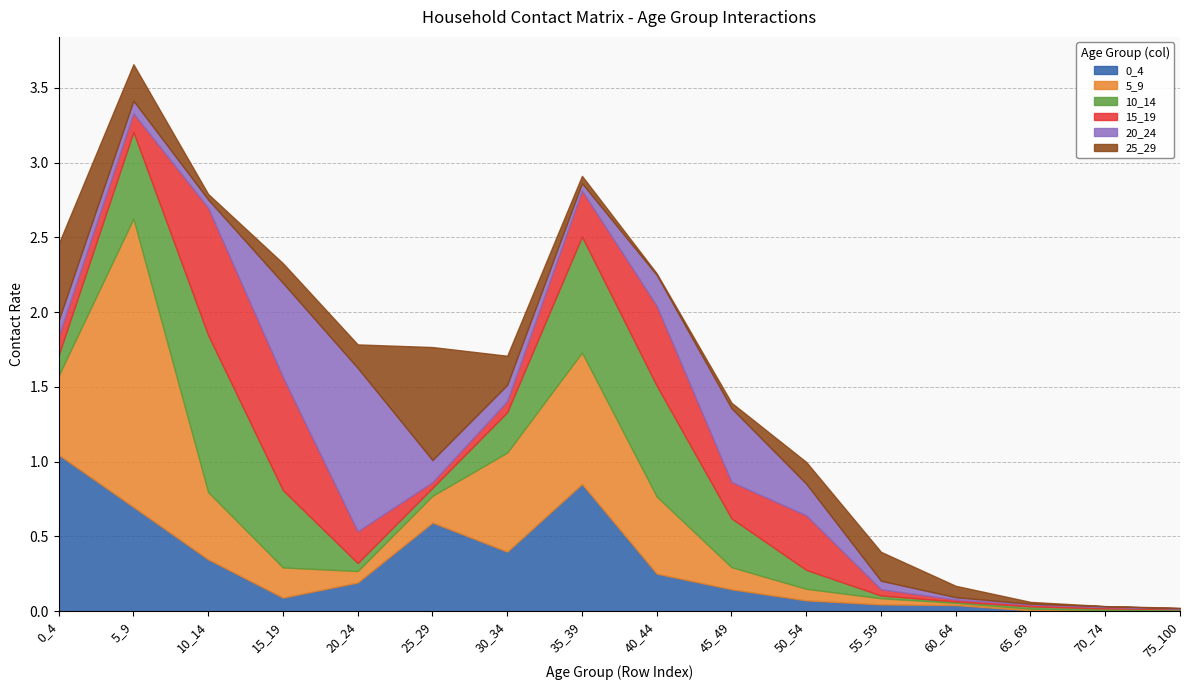

What is the maximum value for 0_4?

1.0